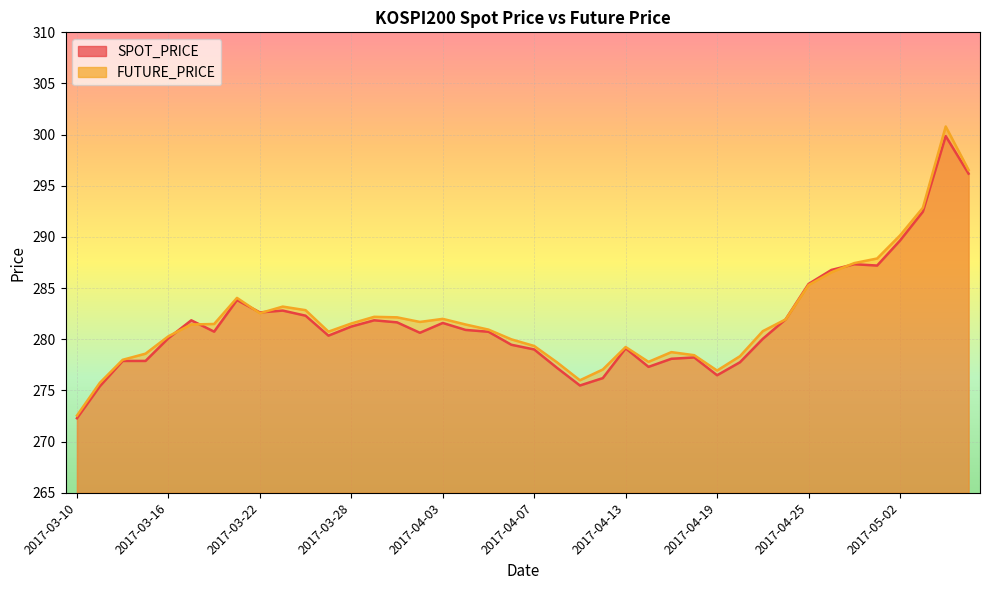

Which has a higher value, 2017-03-22 or 2017-03-14?

2017-03-22